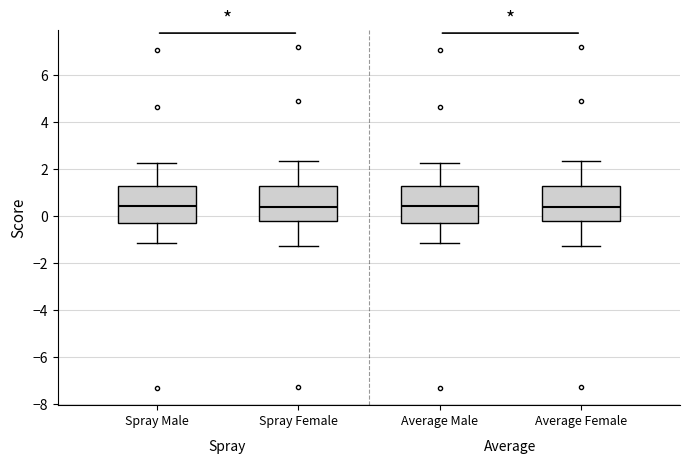

Where does the lower whisker of the box for Average Male end on the y-axis? The values are not printed on the chart, so give them approximately, as read against the axis.

-1.2